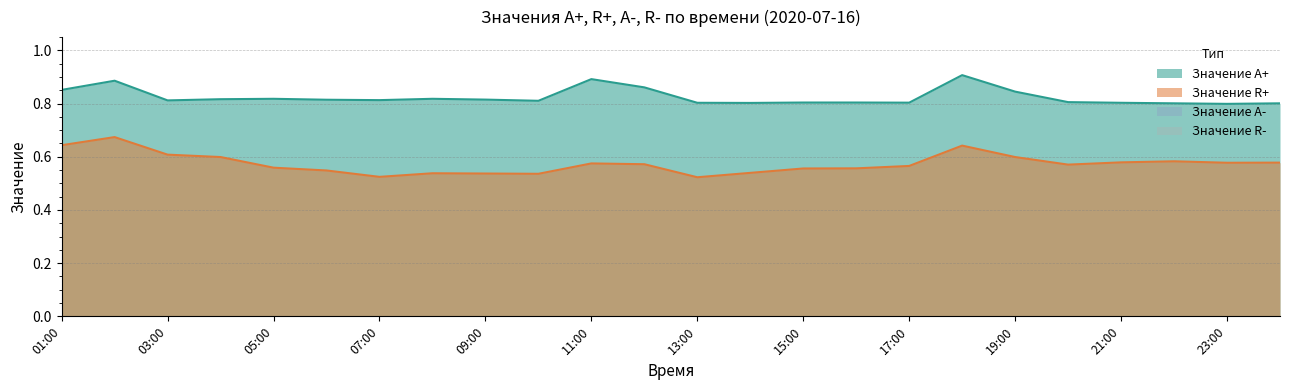

Which series changed the most between 08:00 and 16:00?

Значение R+